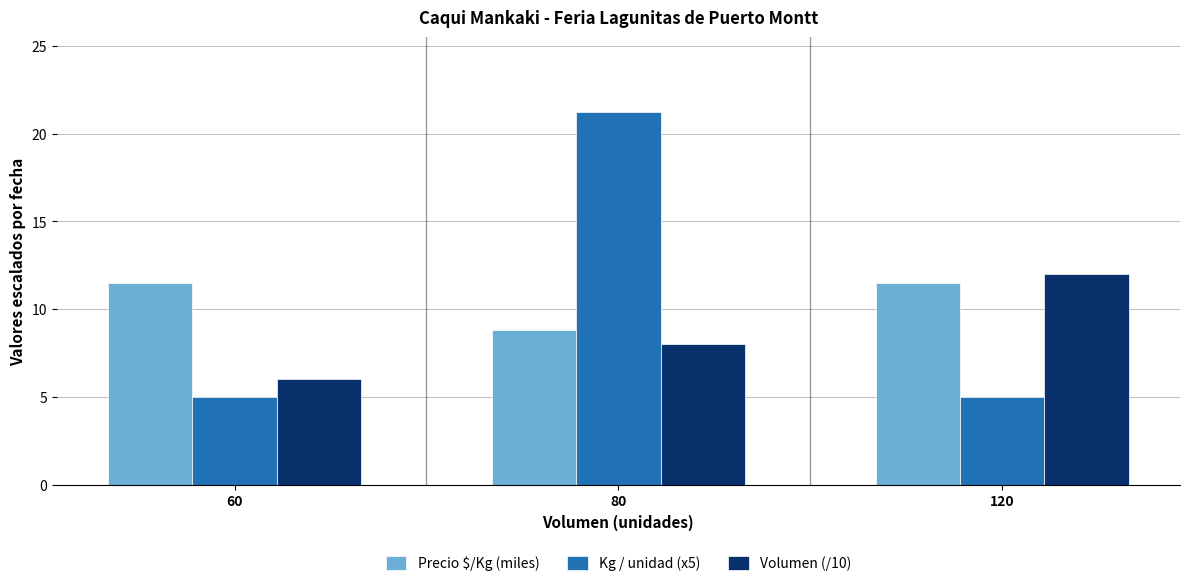

How many values in the Volumen (/10) series are below 8?

1